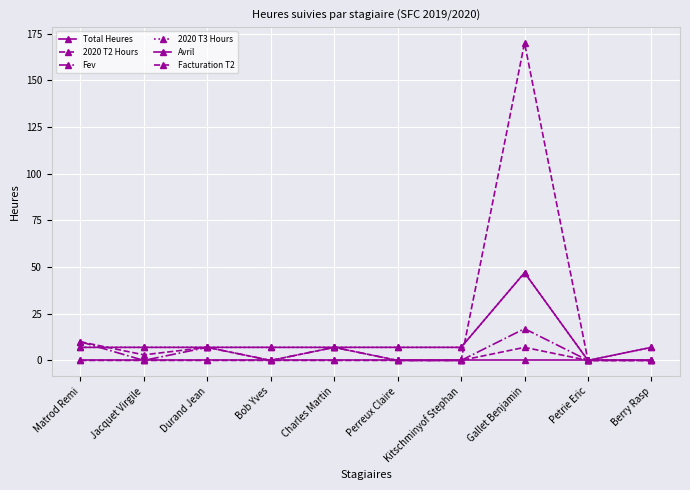

Between which two adjacent categories do 2020 T3 Hours and Facturation T2 first intersect?

Kitschminyof Stephan and Gallet Benjamin